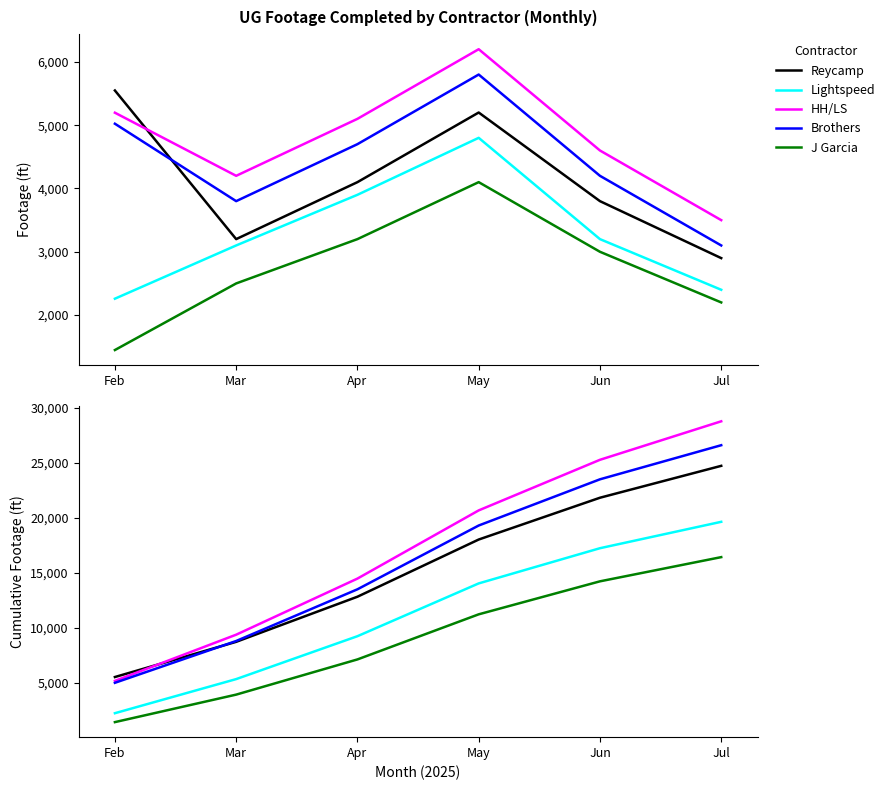

True or false: Reycamp has more than 2 points higher than both neighbors.

False